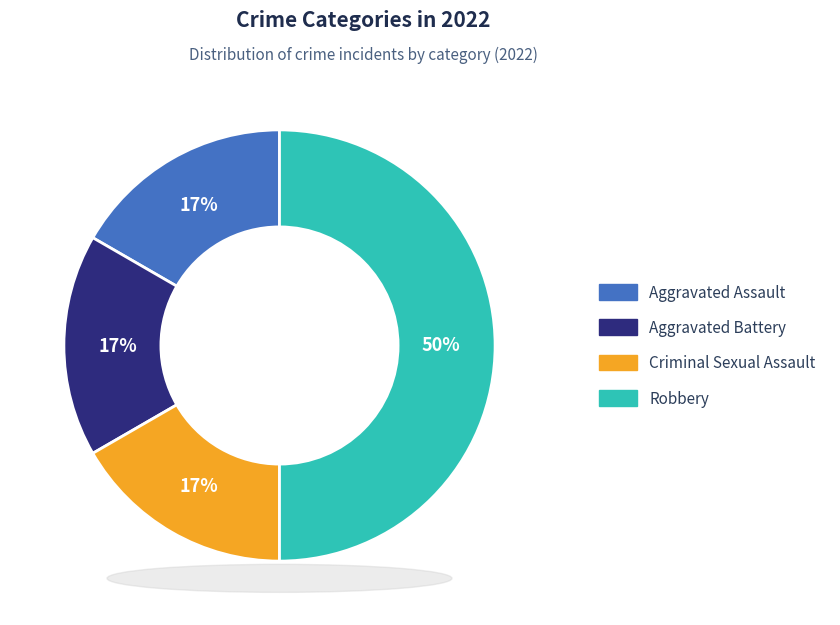

How many slices are in this pie chart?

4